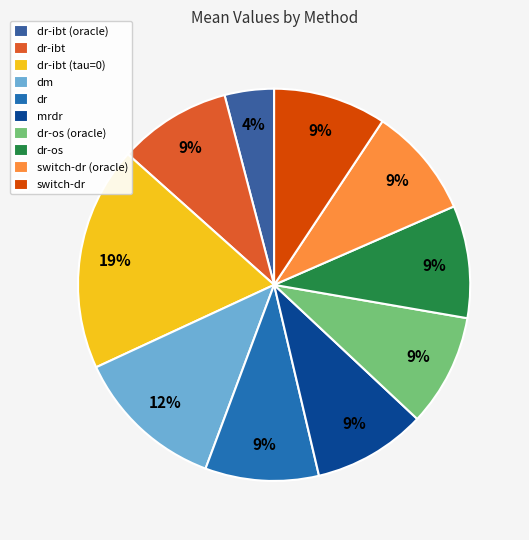

Is there a majority slice in this chart?

No